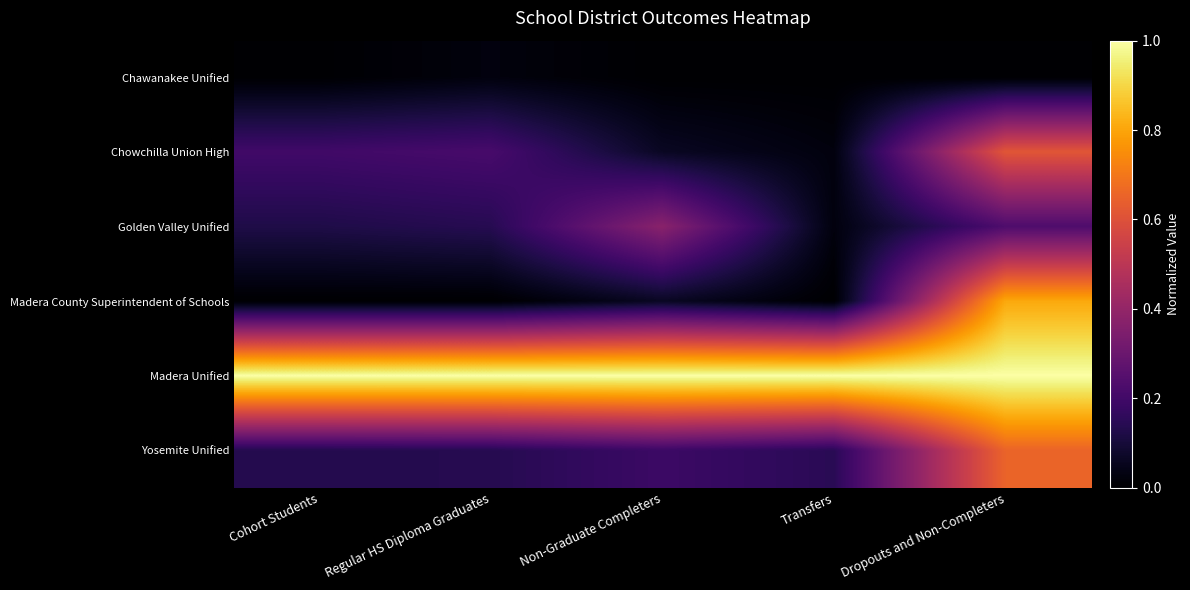

What is the greatest value displayed?

1.0